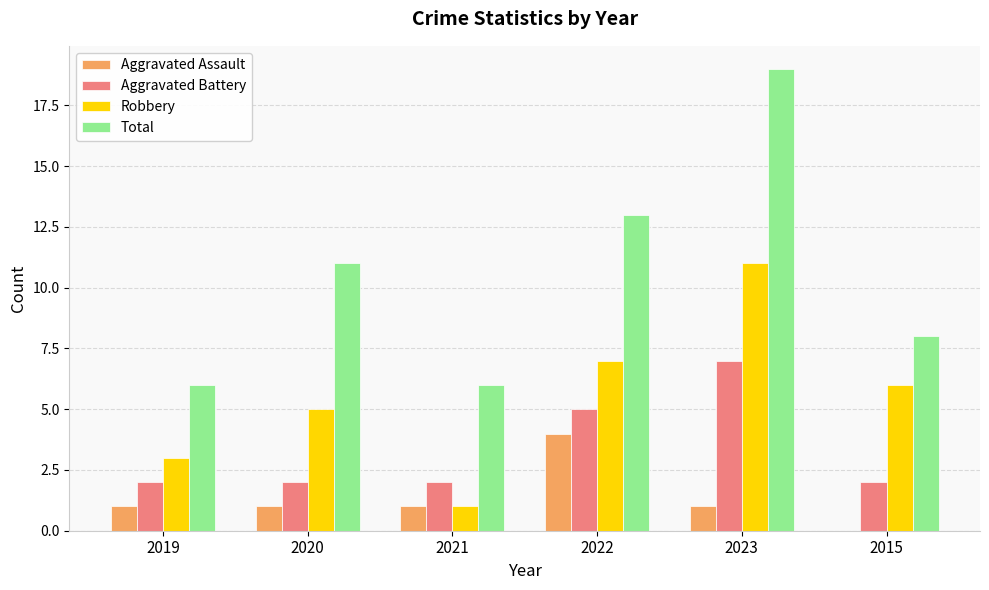

Are the bars grouped side by side (vs. stacked)?

Yes